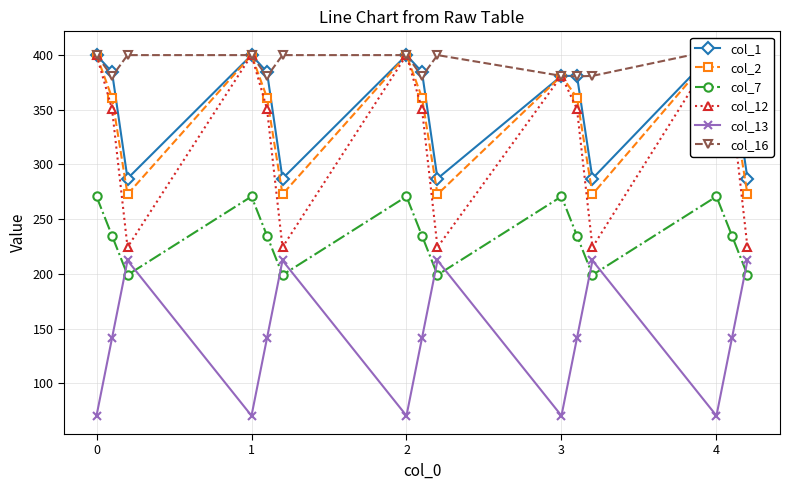

True or false: col_16 and col_13 intersect in this chart.

False